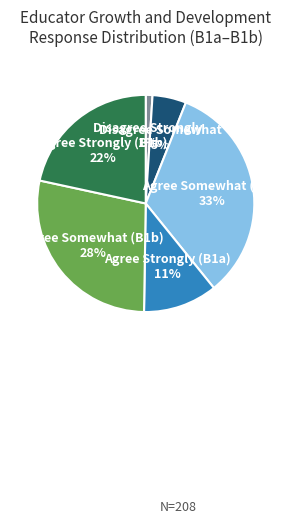

To the nearest percent, what is the average slice percentage?

17%